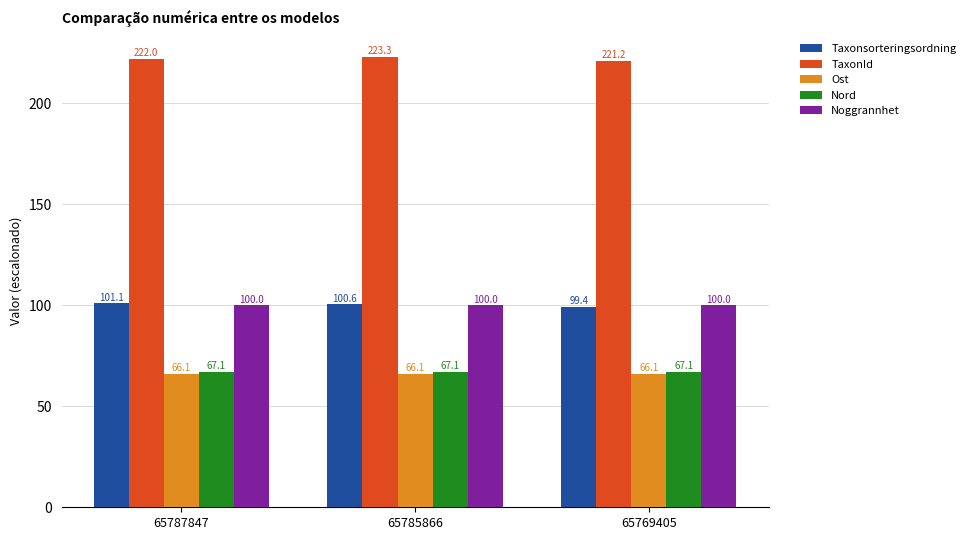

How many distinct data groups are displayed?

5